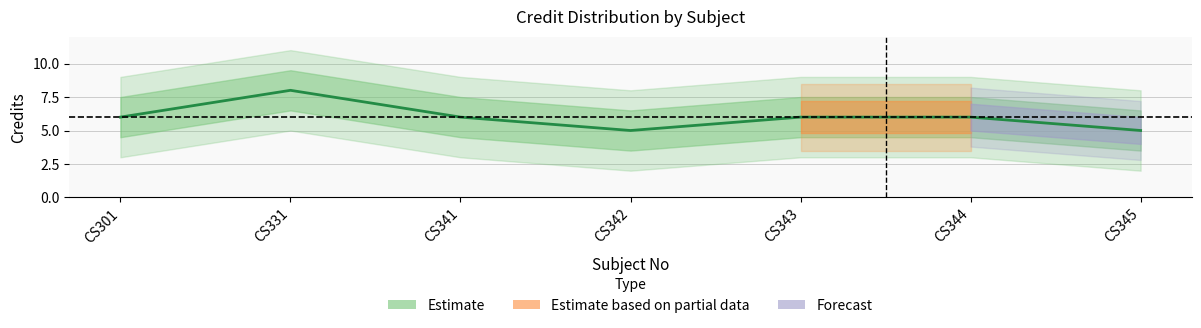

Where is the first local minimum?

CS342